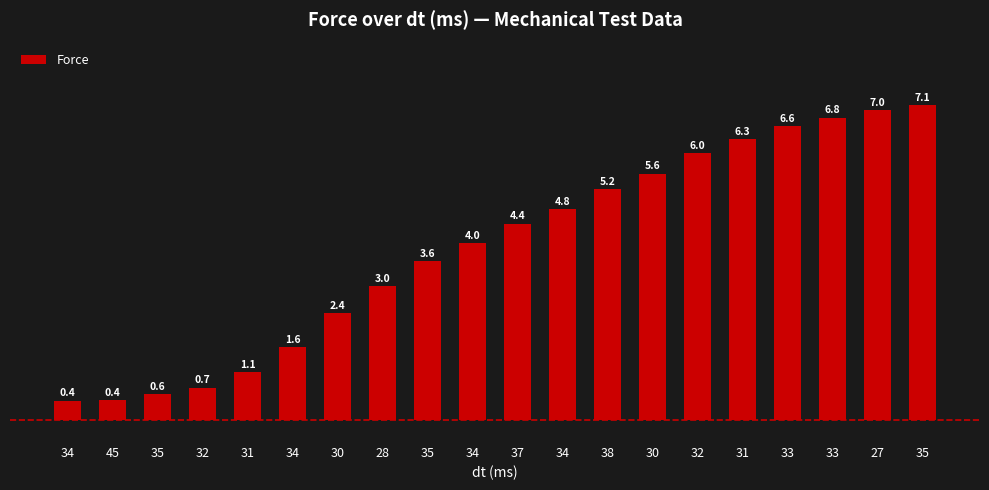

What is the change in value from 30 to 37?

+2.0